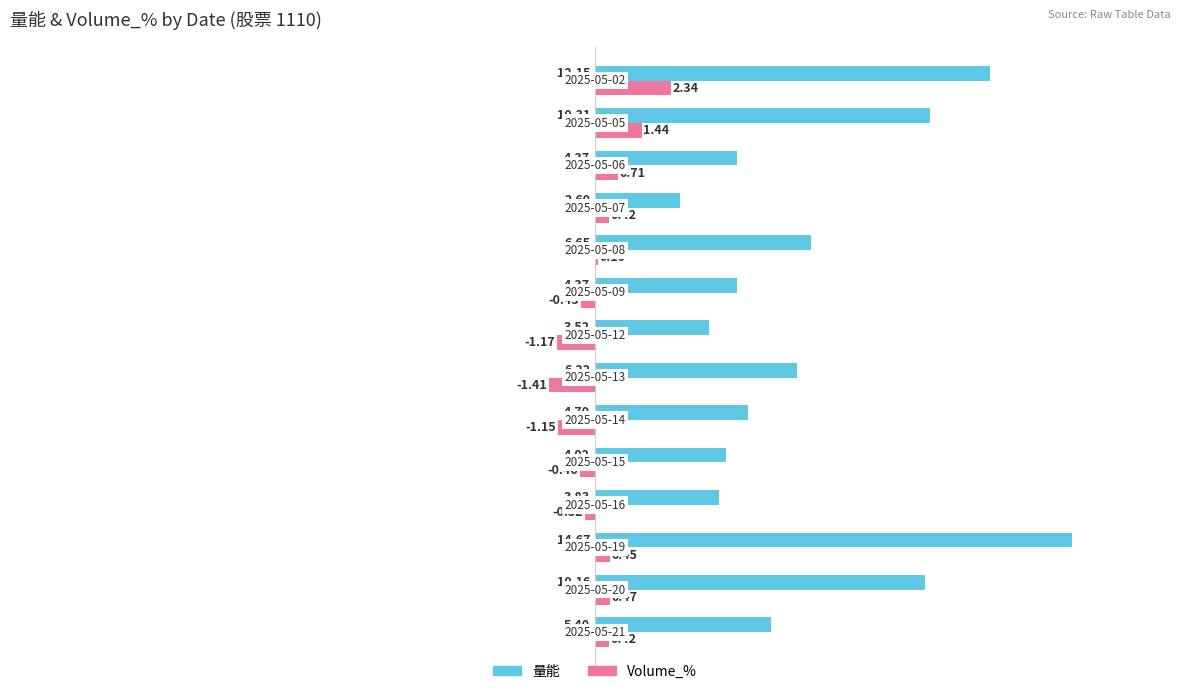

What is the sum of all 量能 values?

93.0